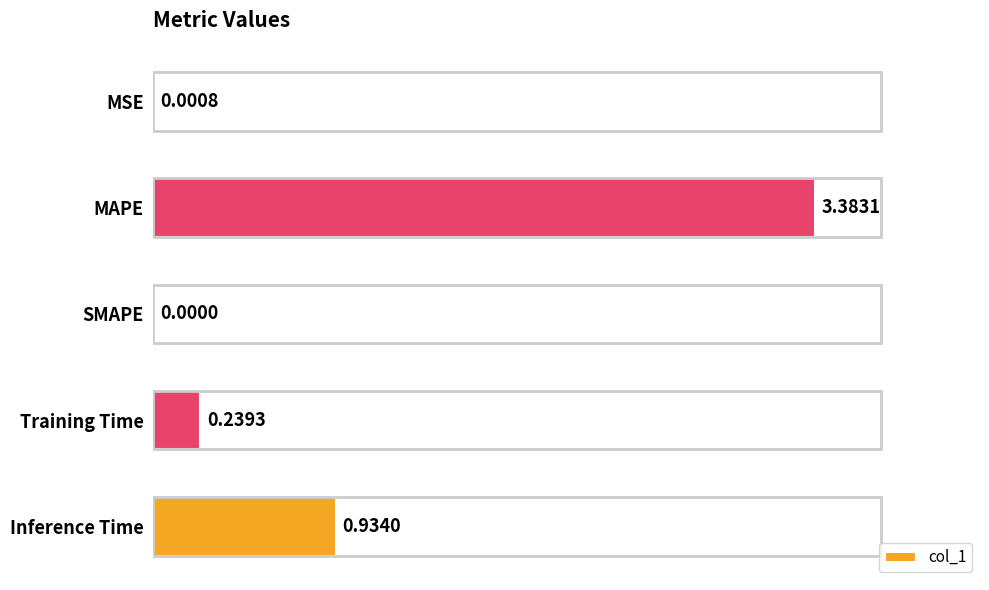

What is the change in value from Training Time to Inference Time?

+0.7